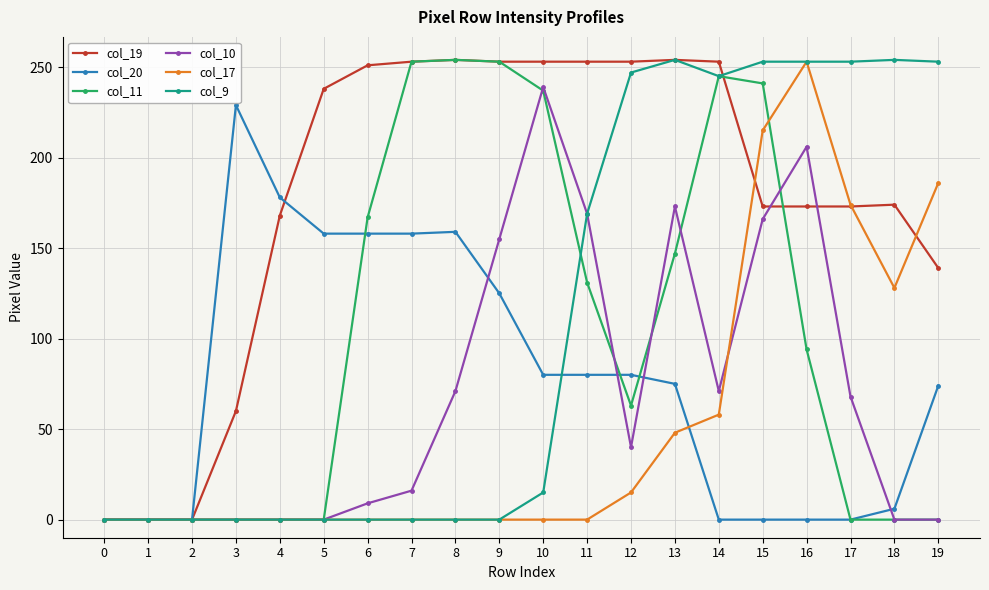

At which category is the sum across all series the highest?

15